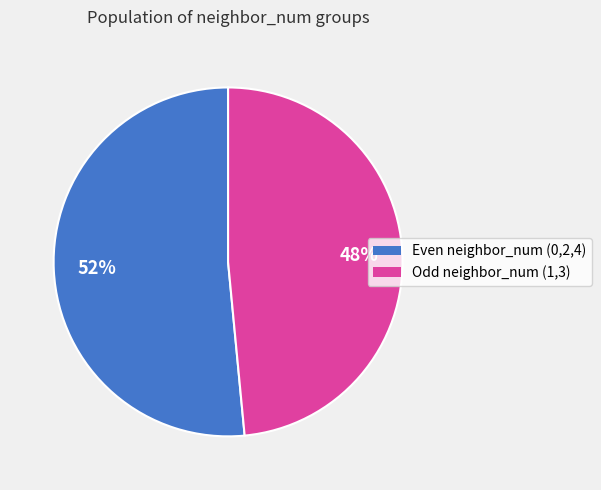

Is there any slice that represents more than half of the pie?

Yes